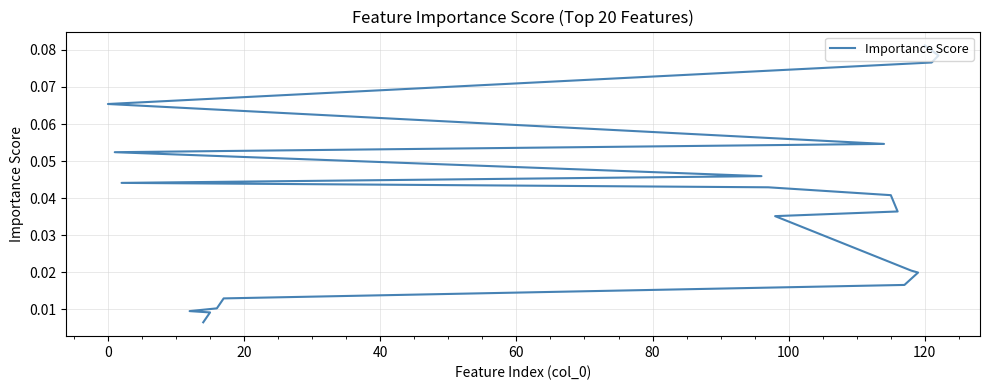

What is the difference between the maximum and minimum values?

0.1